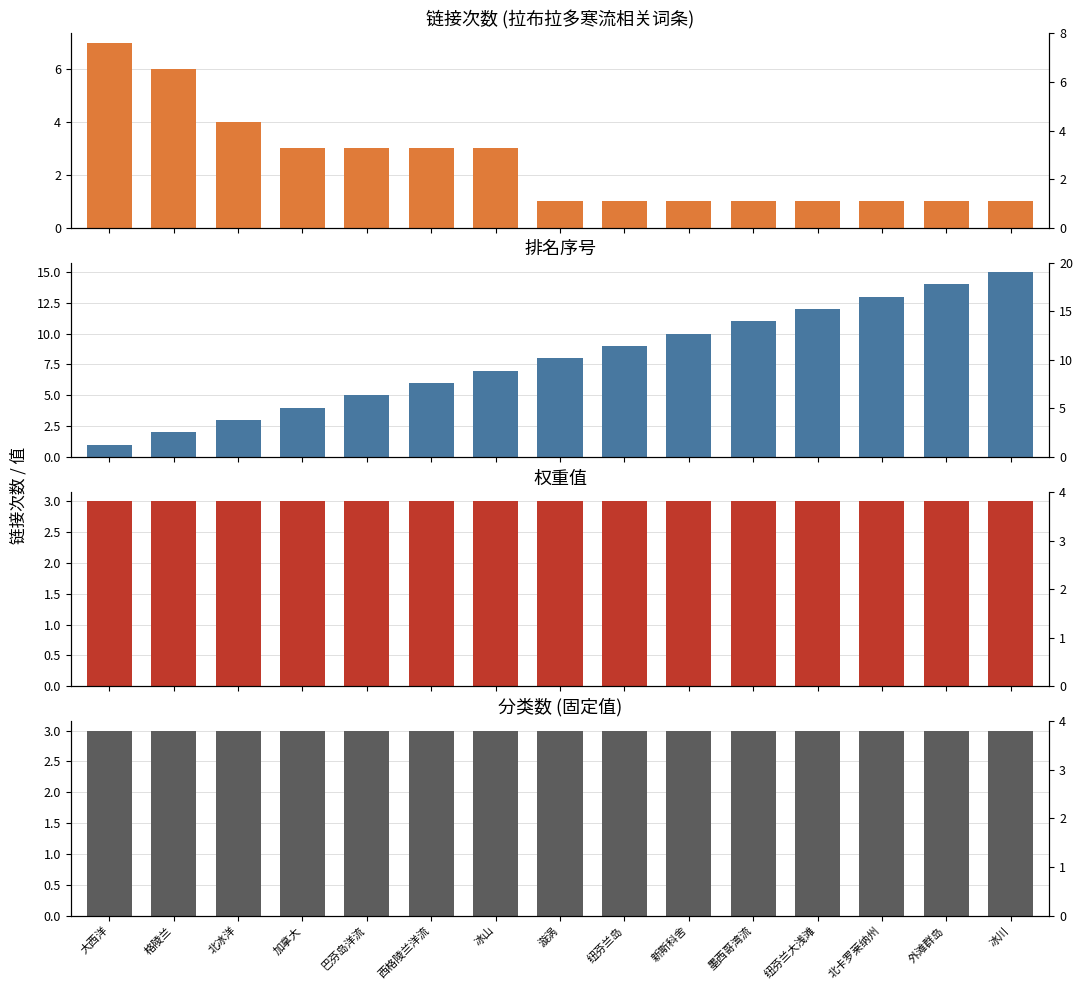

Rank the categories by 分类数 (固定值) value from highest to lowest.

大西洋, 格陵兰, 北冰洋, 加拿大, 巴芬岛洋流, 西格陵兰洋流, 冰山, 漩涡, 纽芬兰岛, 新斯科舍, 墨西哥湾流, 纽芬兰大浅滩, 北卡罗莱纳州, 外滩群岛, 冰川